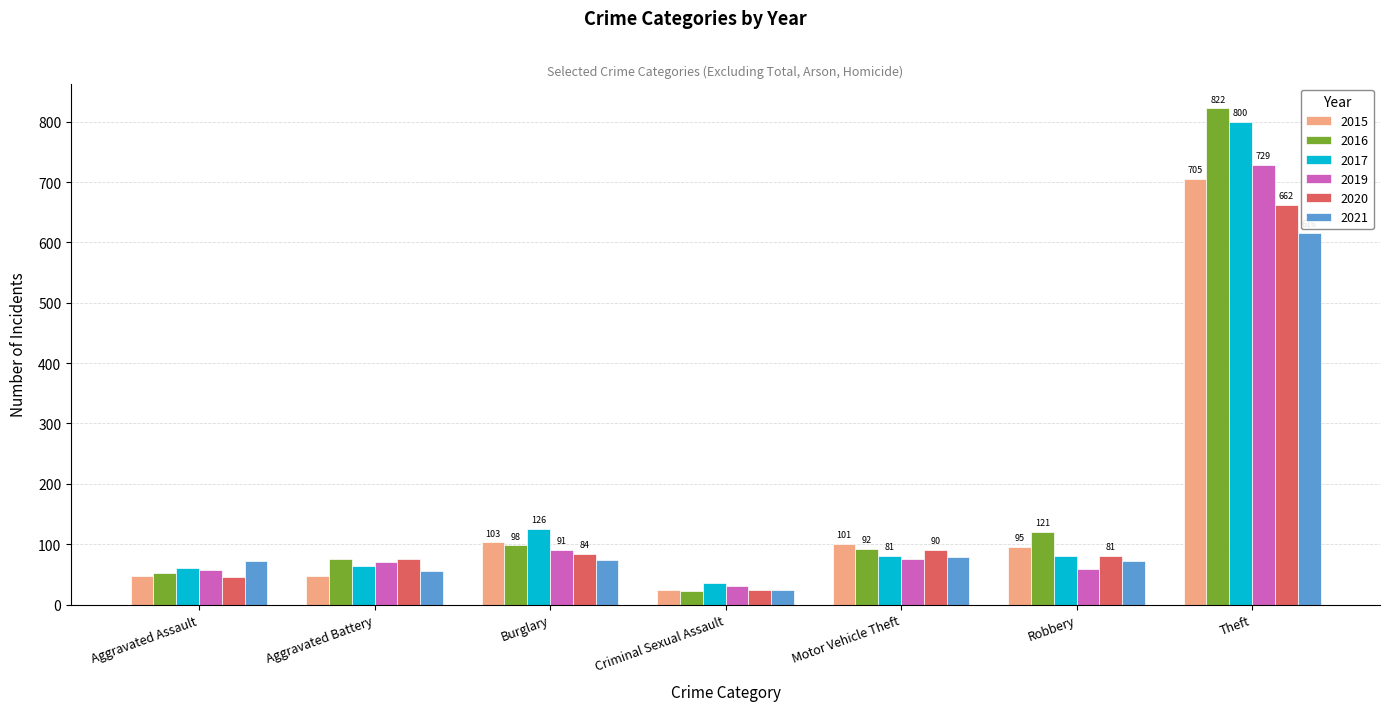

Is the value of 2017 at Aggravated Battery greater than the value of 2019 at Theft?

No